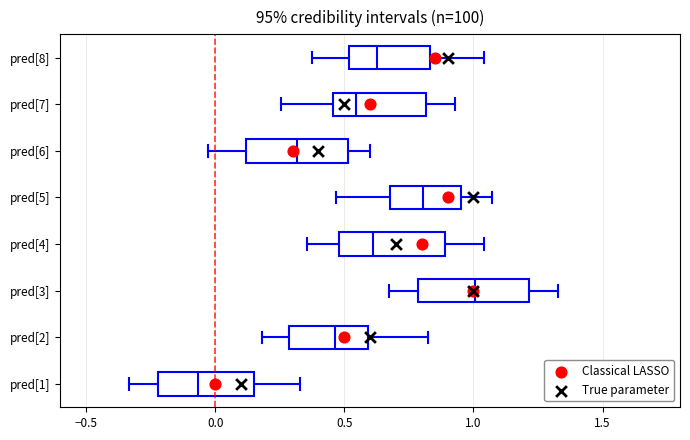

Where is the left edge of the box for pred[4] on the x-axis? The values are not printed on the chart, so give them approximately, as read against the axis.

0.50